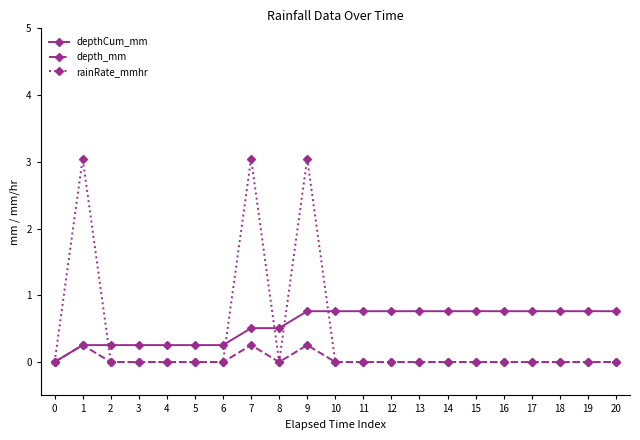

What is the difference between the highest and lowest values at 11?

0.8